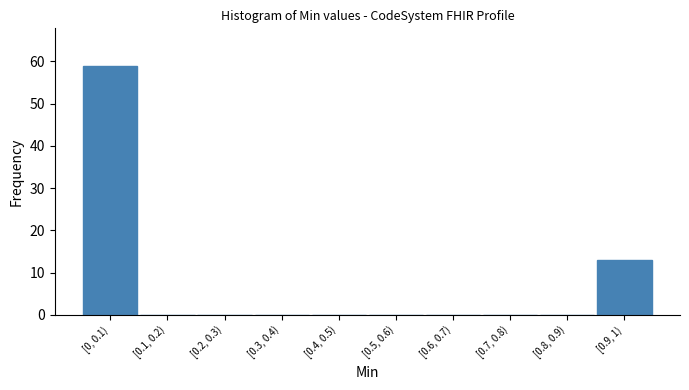

Reading left to right, what are all the values shown in this chart?

[0, 0.1)=59	[0.1, 0.2)=0	[0.2, 0.3)=0	[0.3, 0.4)=0	[0.4, 0.5)=0	[0.5, 0.6)=0	[0.6, 0.7)=0	[0.7, 0.8)=0	[0.8, 0.9)=0	[0.9, 1)=13